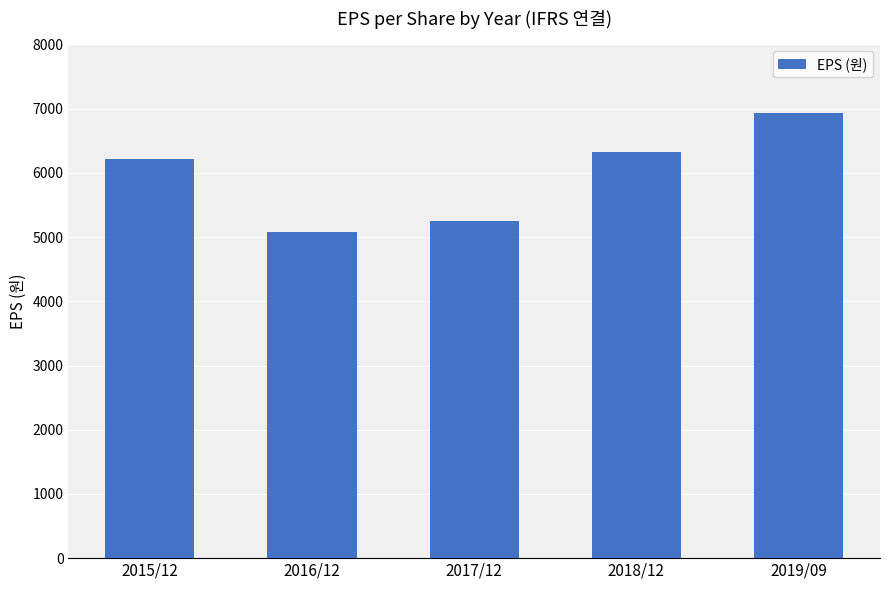

What is the difference between the values at 2015/12 and 2017/12?

959